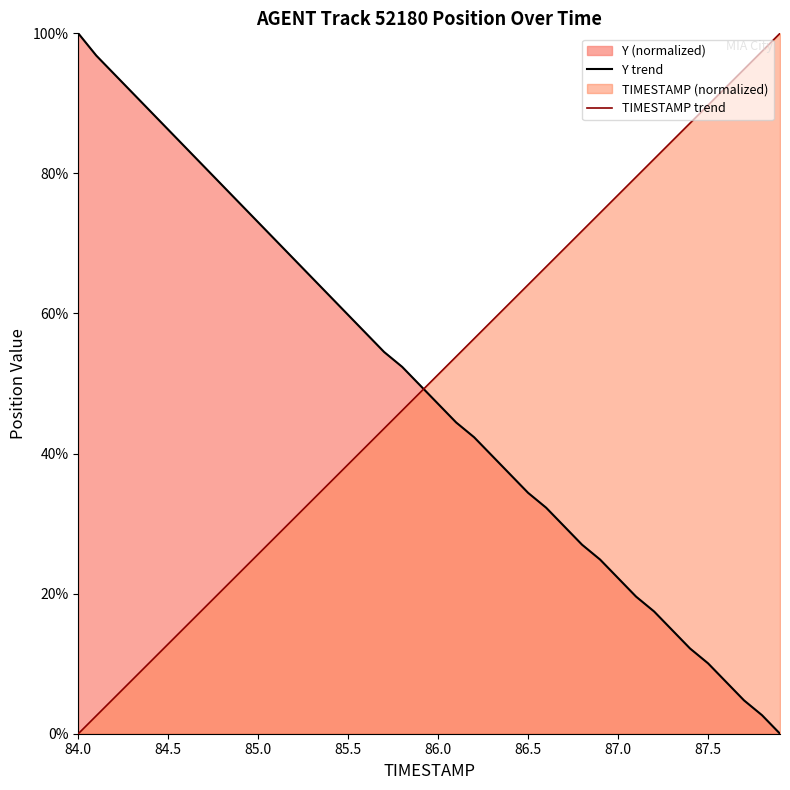

Rank the series by their maximum value, from lowest to highest.

TIMESTAMP, Y